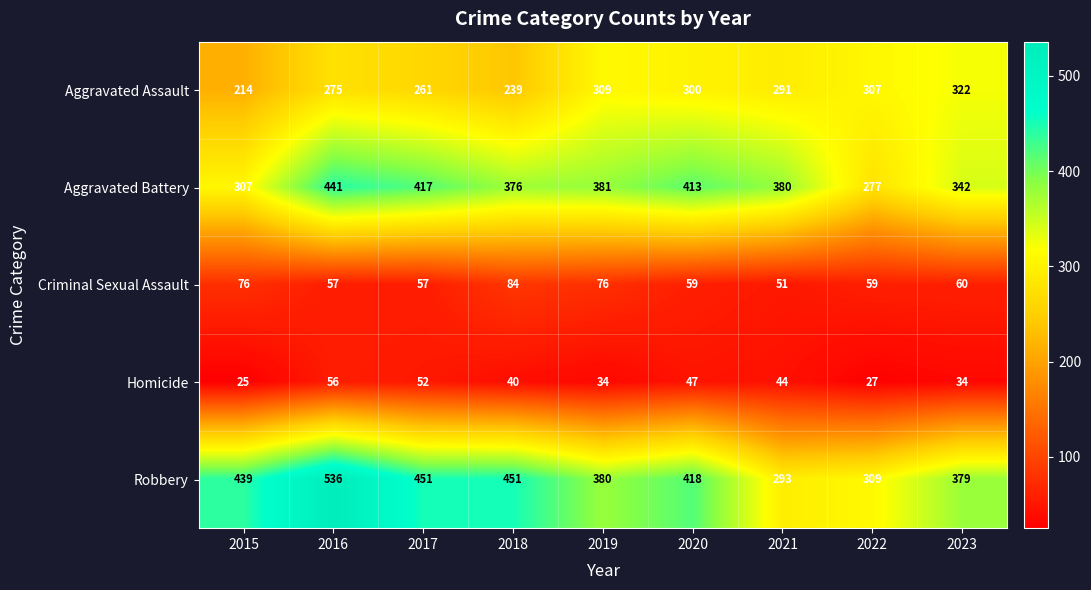

At 2017, list the series in order from largest to smallest.

Robbery, Aggravated Battery, Aggravated Assault, Criminal Sexual Assault, Homicide